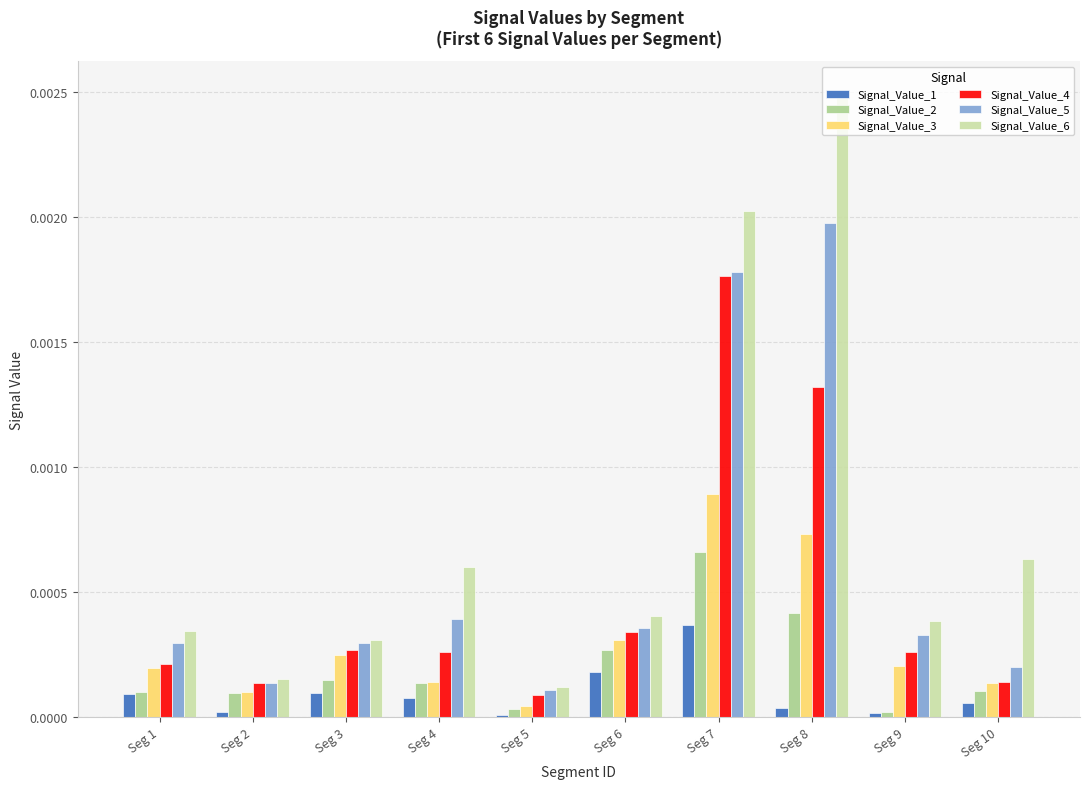

Between Seg 7 and Seg 10, which series saw the biggest shift?

Signal_Value_4